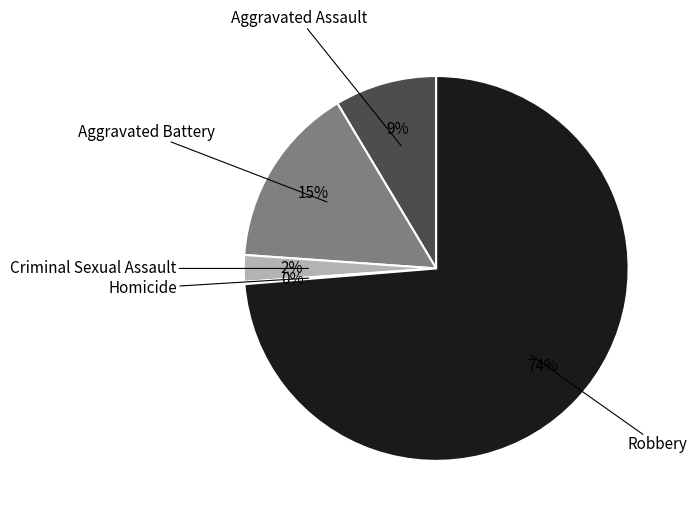

Between Robbery and Aggravated Assault, which is larger?

Robbery